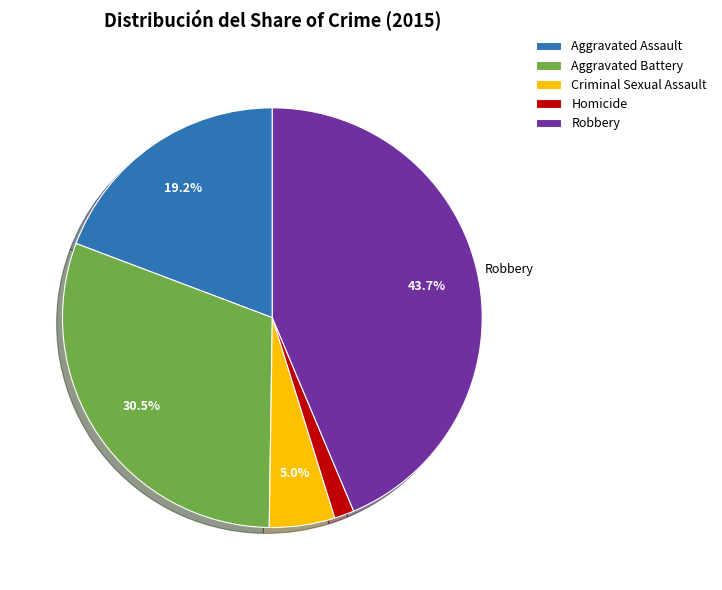

Does any single category account for the majority?

No